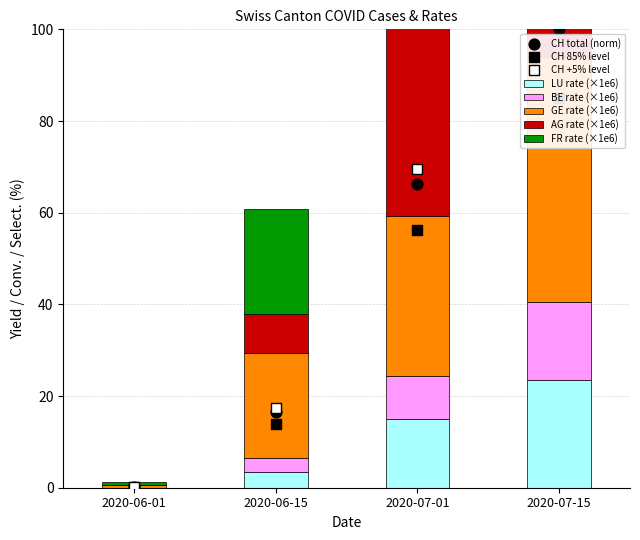

What is the total value across all series at 2020-06-01?

1.5